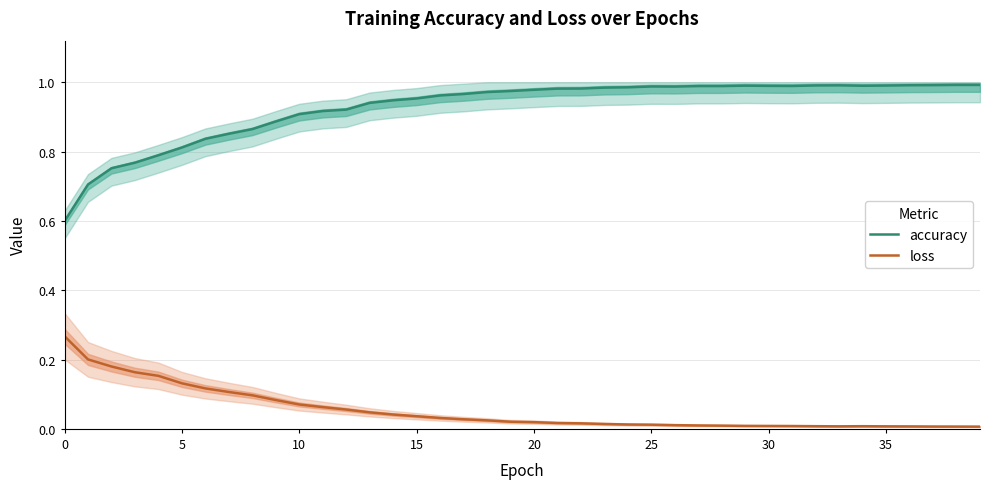

True or false: accuracy has more than 2 interior local peaks.

True